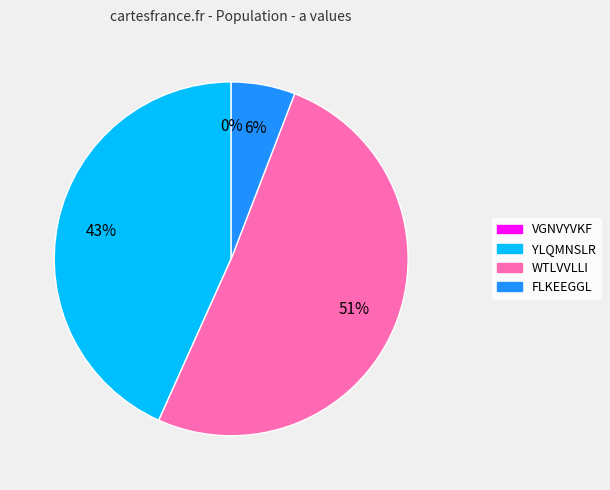

Does WTLVVLLI account for over 50% of the chart?

Yes